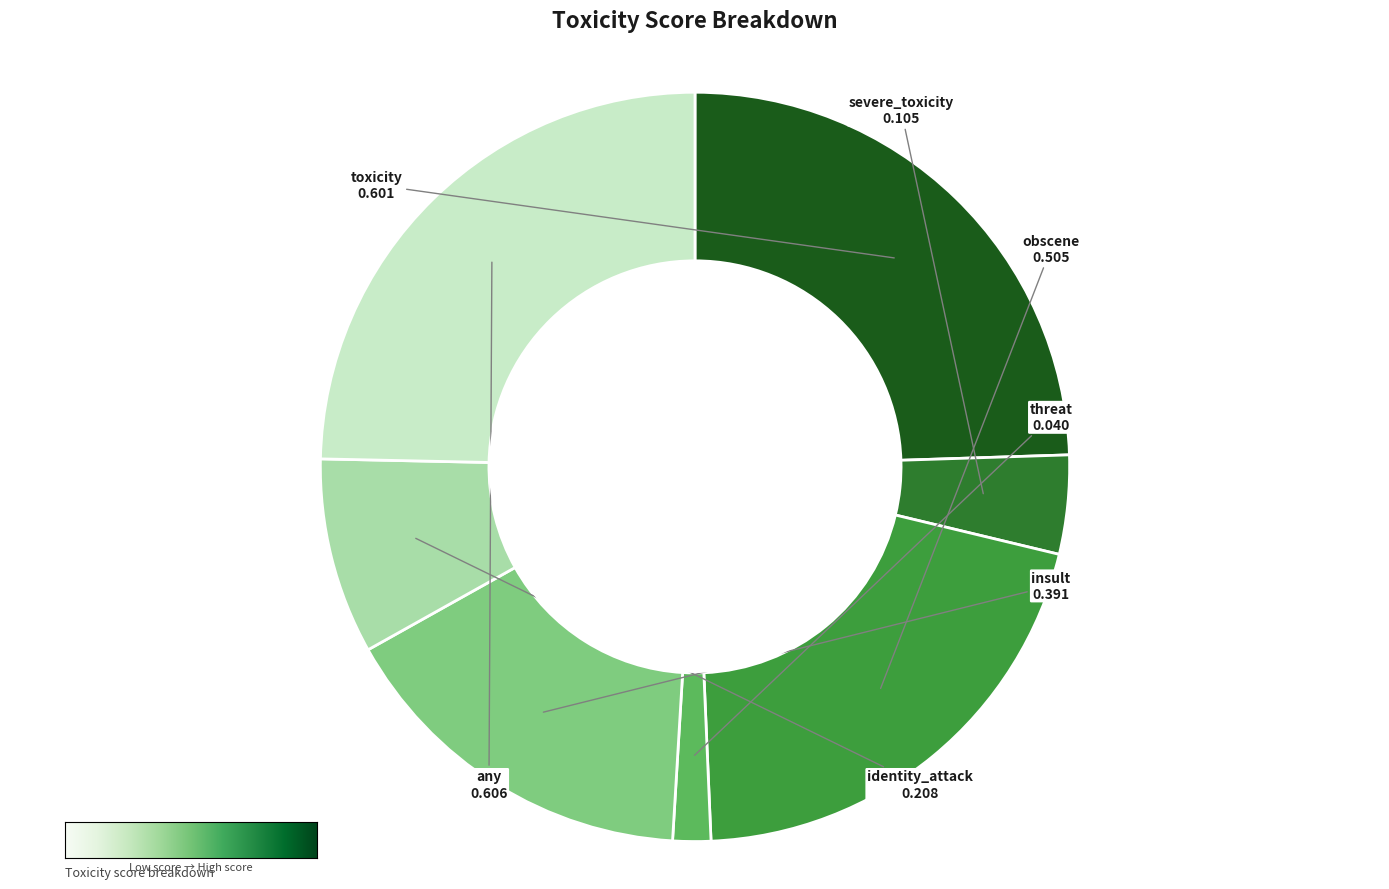

Does any single category account for the majority?

No